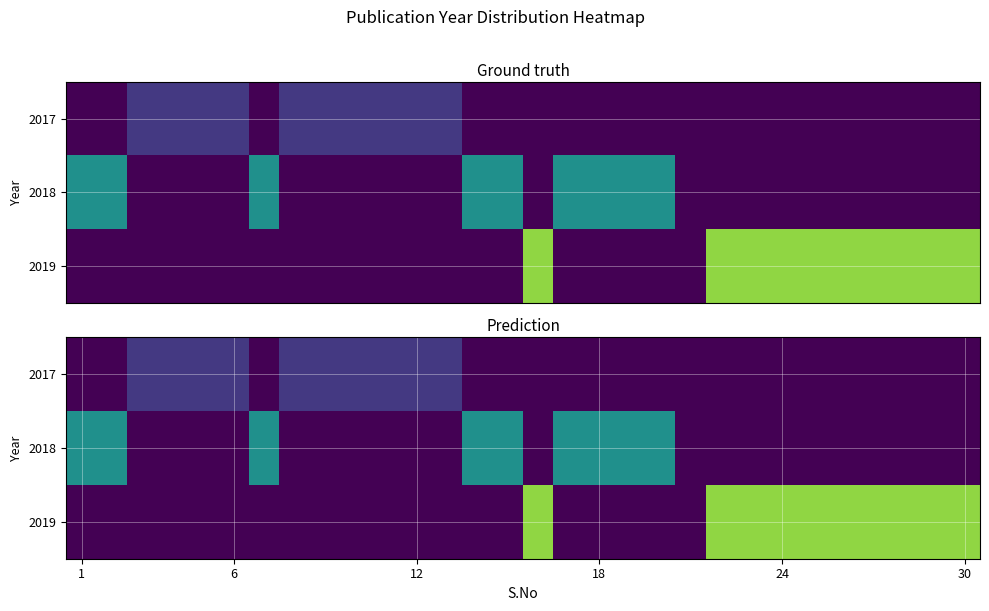

Count the number of categories in the chart.

30